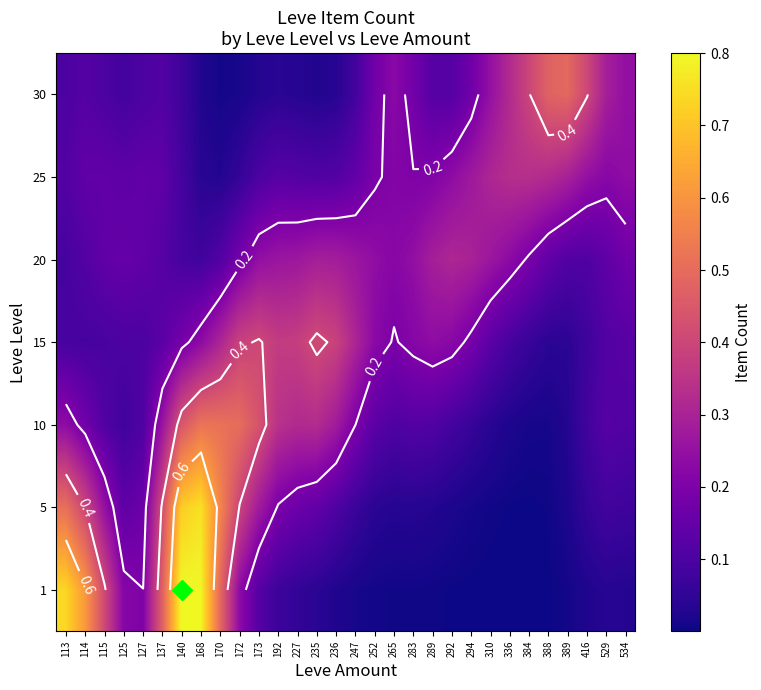

Which has a higher value, 168 or 416?

168